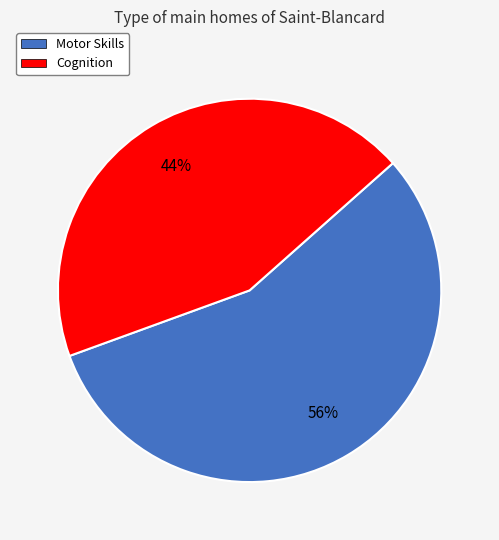

Combined, do Motor Skills and Cognition account for over 50%?

Yes